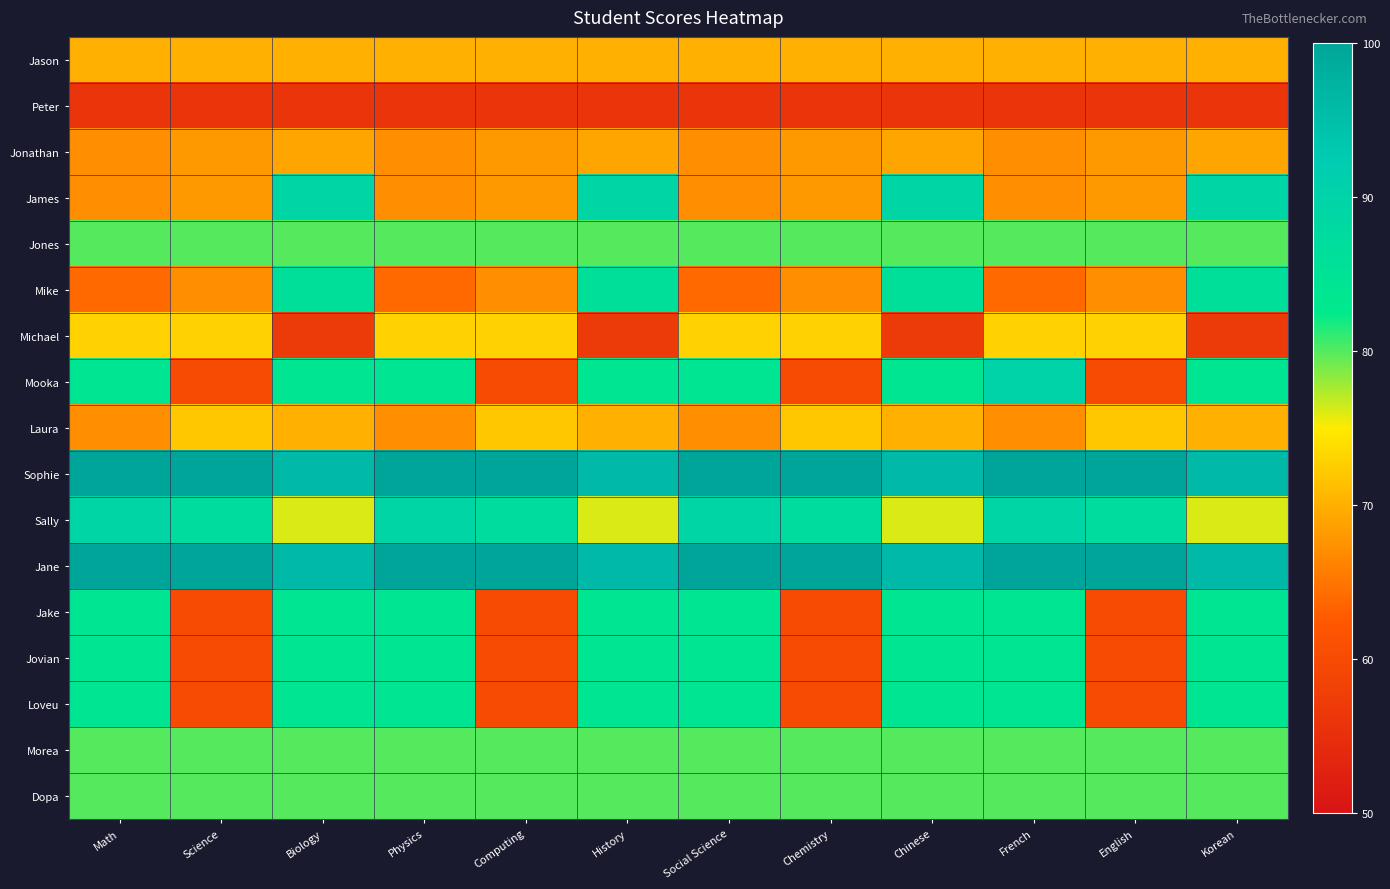

Between Korean and English, which is larger?

Korean